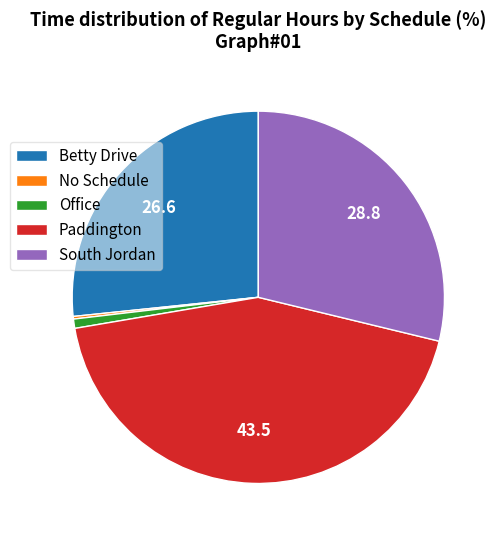

Do Betty Drive and Paddington together represent more than half of the pie?

Yes